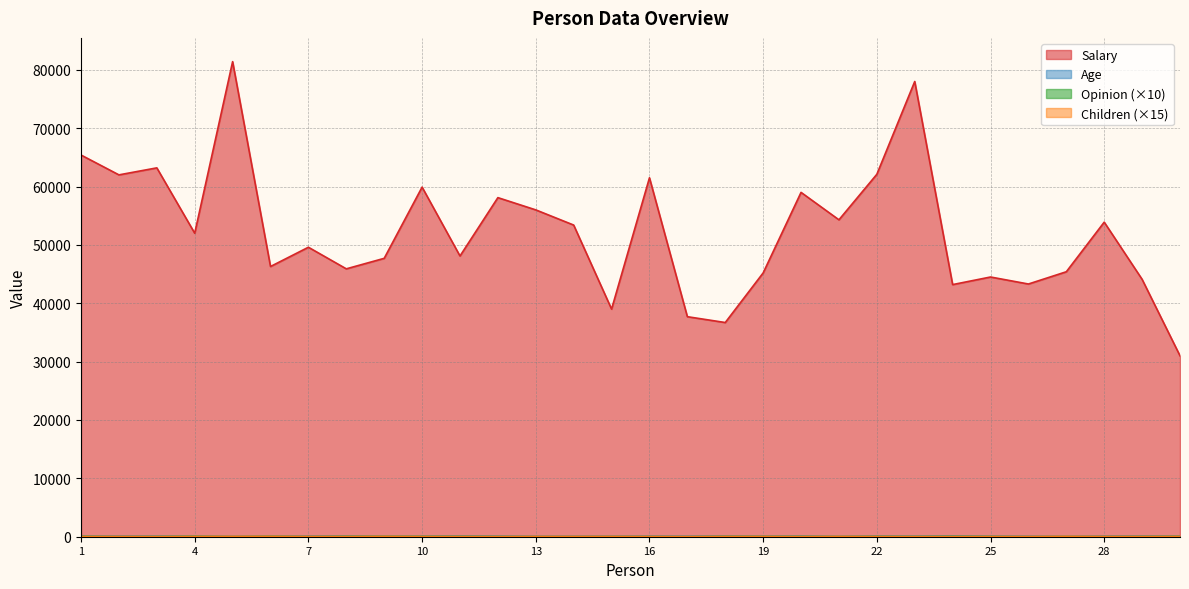

At how many categories does at least one series exceed 54213?

12